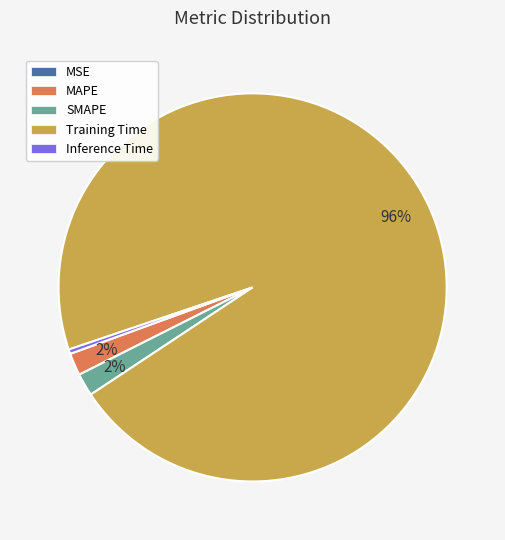

Combined, do Inference Time and Training Time account for over 50%?

Yes